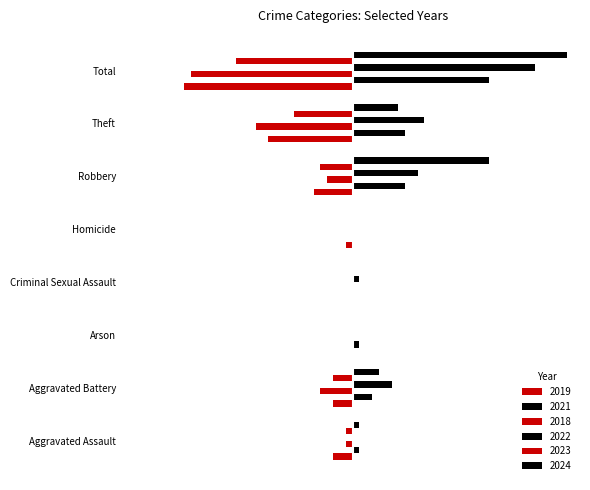

Rank the categories by 2022 value from lowest to highest.

Aggravated Assault, Arson, Homicide, Criminal Sexual Assault, Aggravated Battery, Robbery, Theft, Total